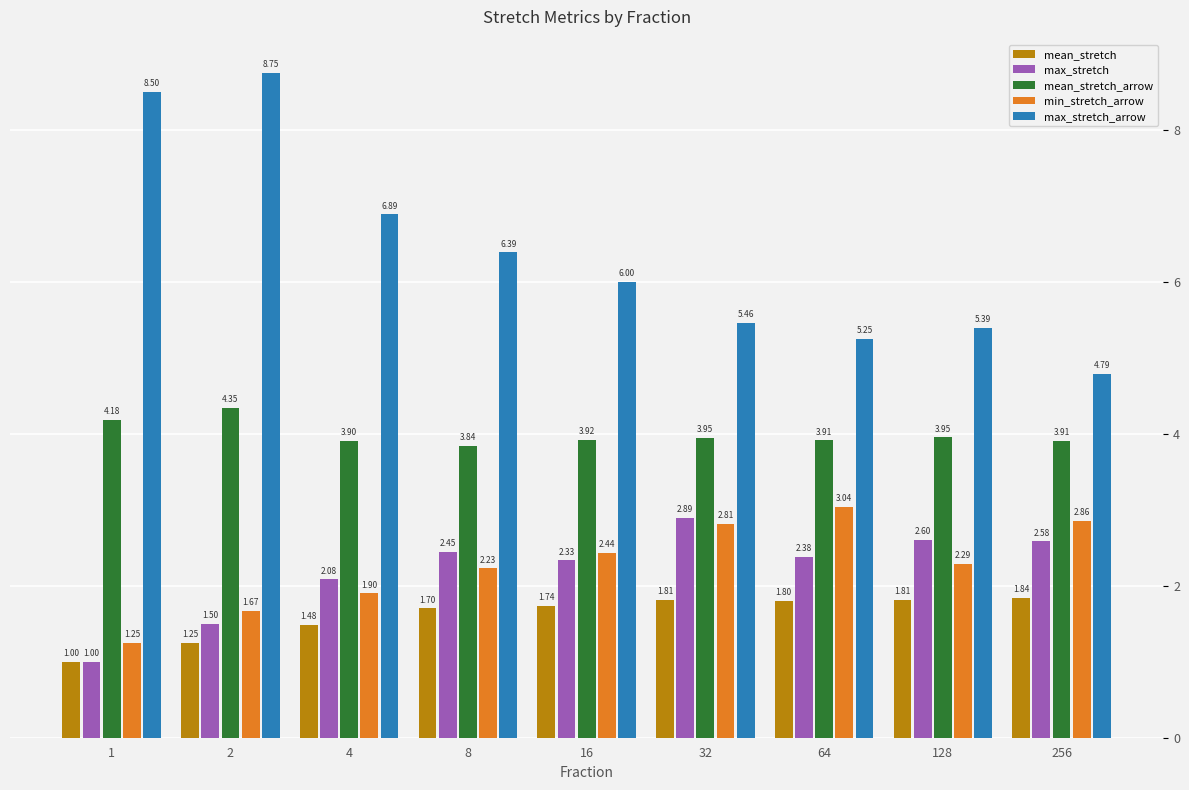

List the labels in order of max_stretch value, smallest first.

1, 2, 4, 16, 64, 8, 256, 128, 32